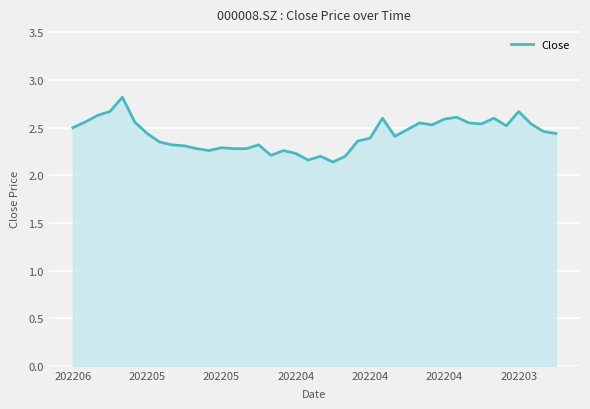

What is the difference between the maximum and minimum values?

0.7